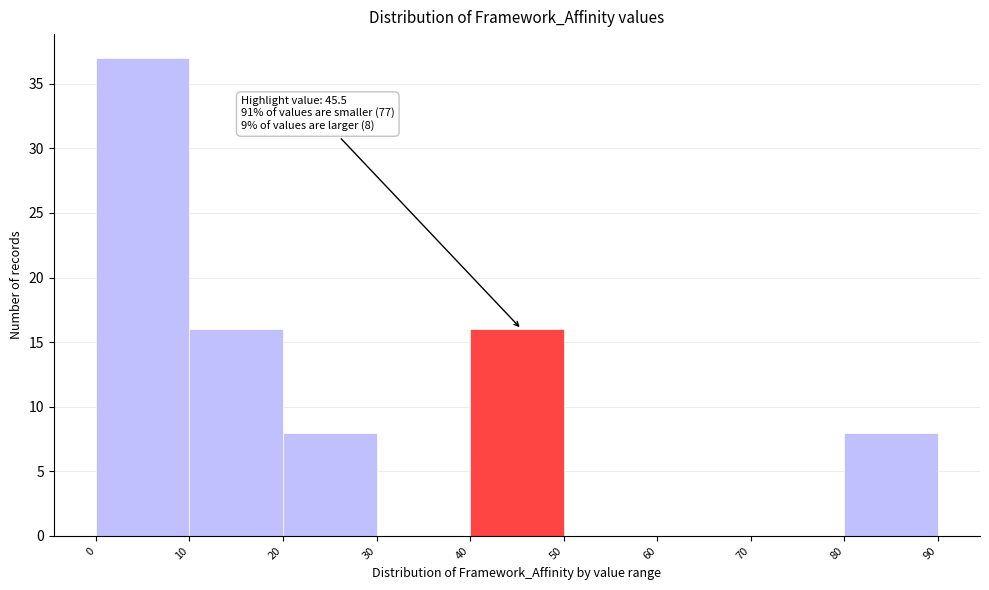

Over which range of the x-axis is the bar tallest?

0 to 10